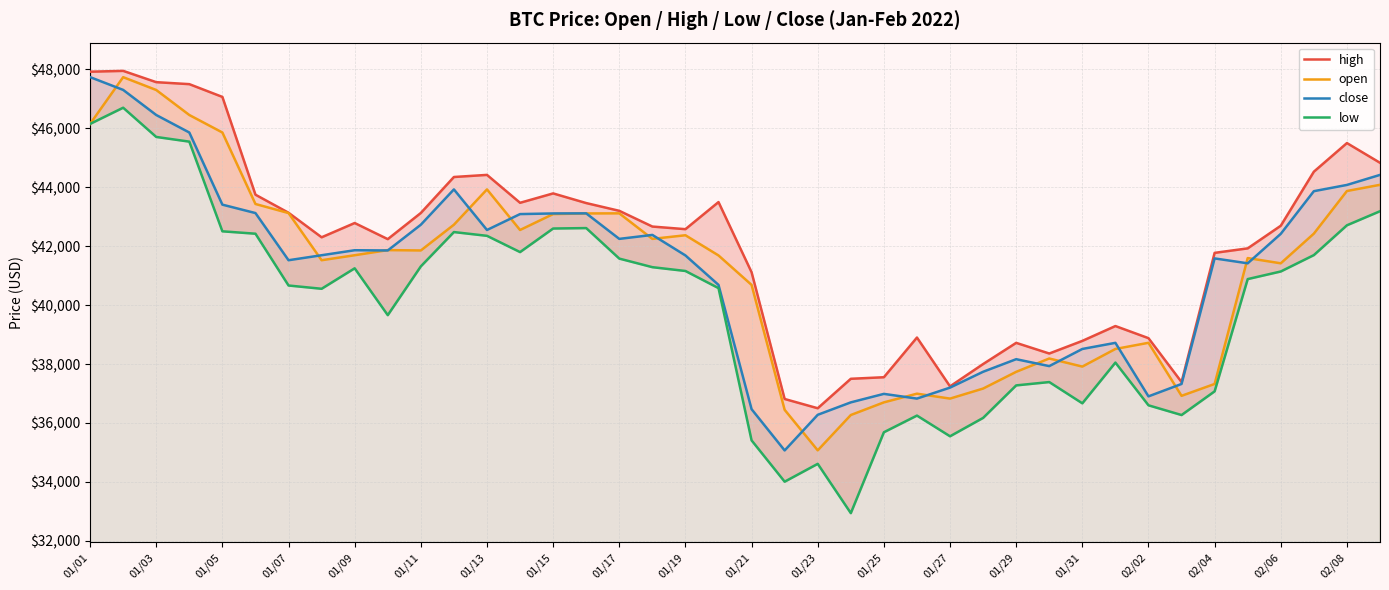

How many series are shown in this chart?

4